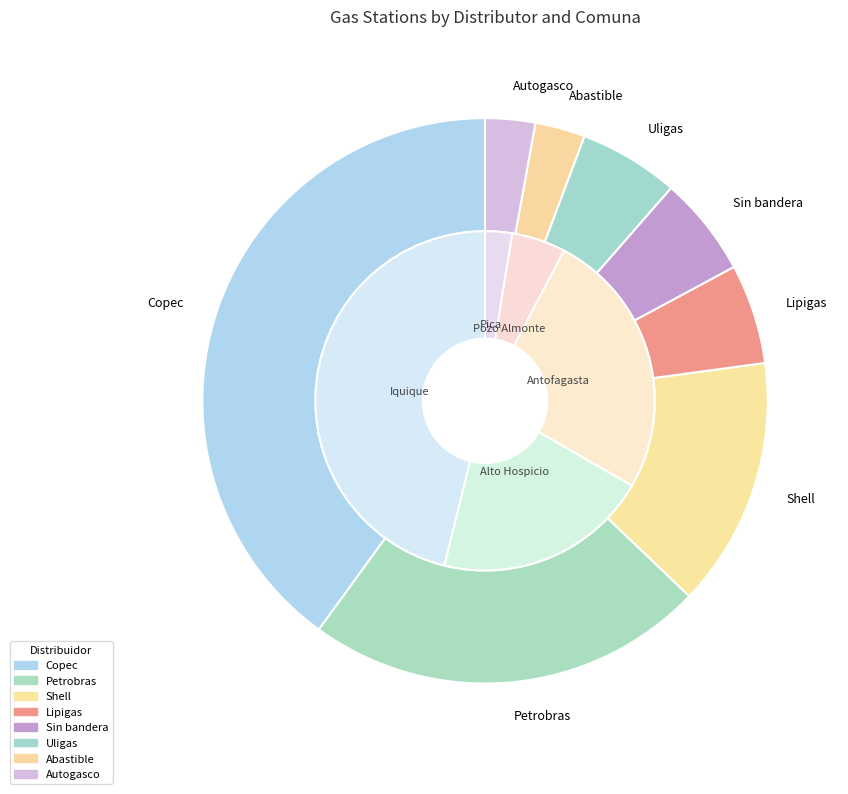

Count the number of slices in the pie.

8